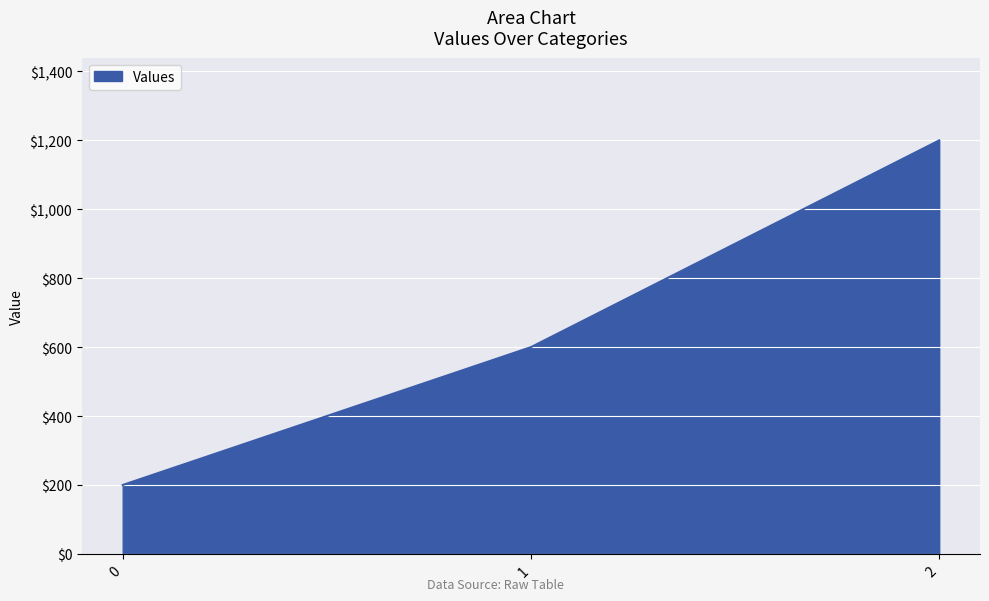

Reading left to right, what are all the values shown in this chart?

0=200	1=600	2=1200